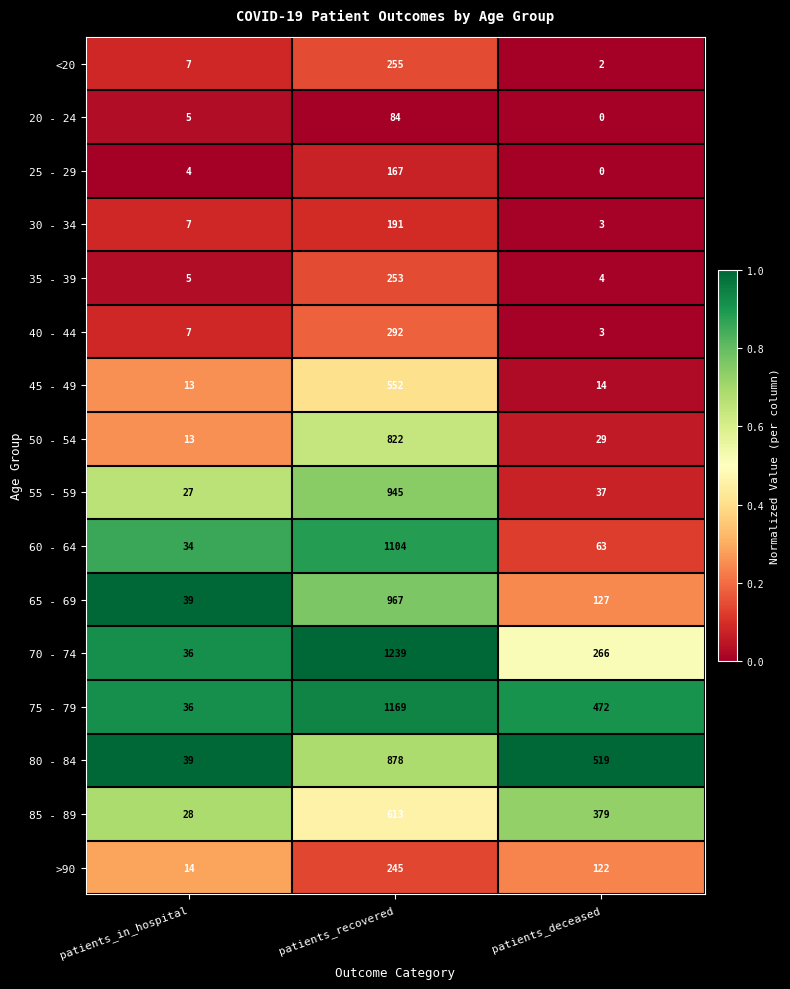

What is the approximate value of 30 - 34 at patients_deceased, to the nearest 5?

5